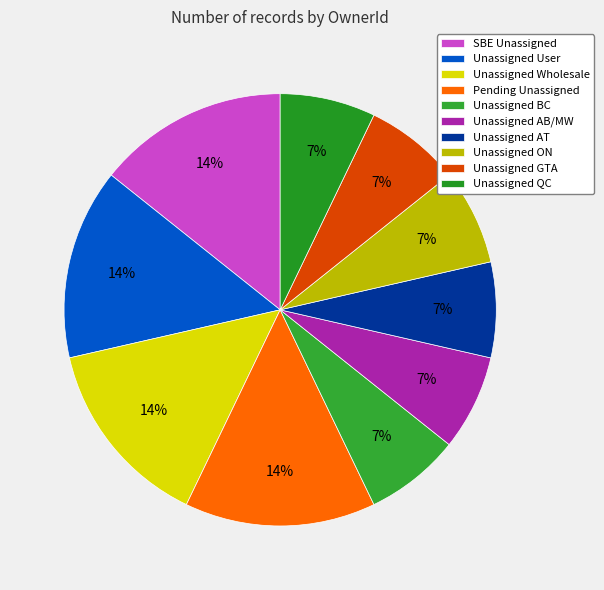

Count the number of slices in the pie.

10